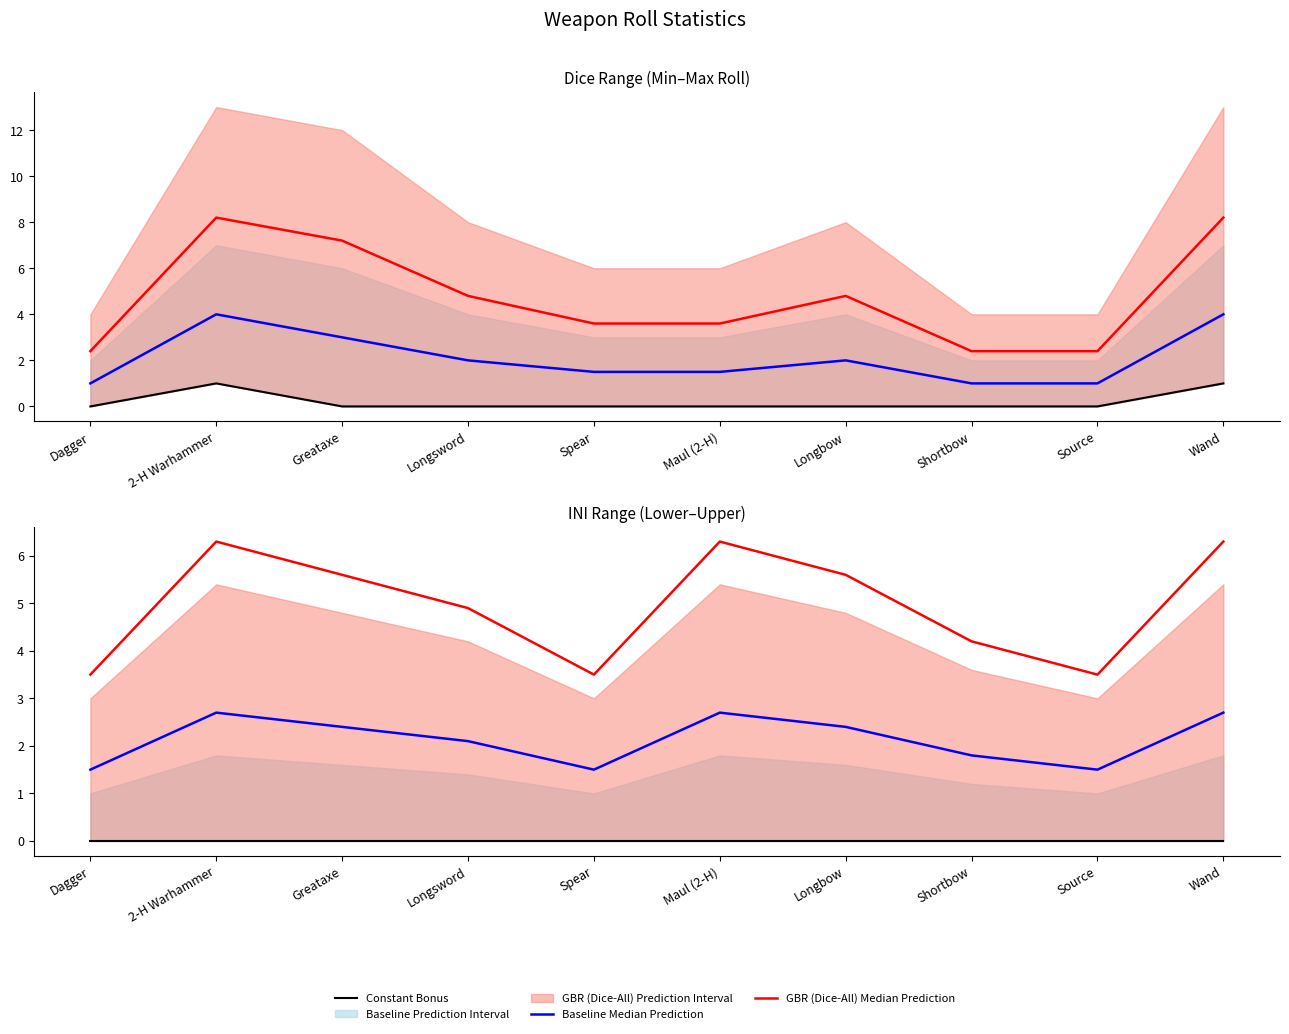

At which label is Baseline Median Prediction closest to 2?

Longsword